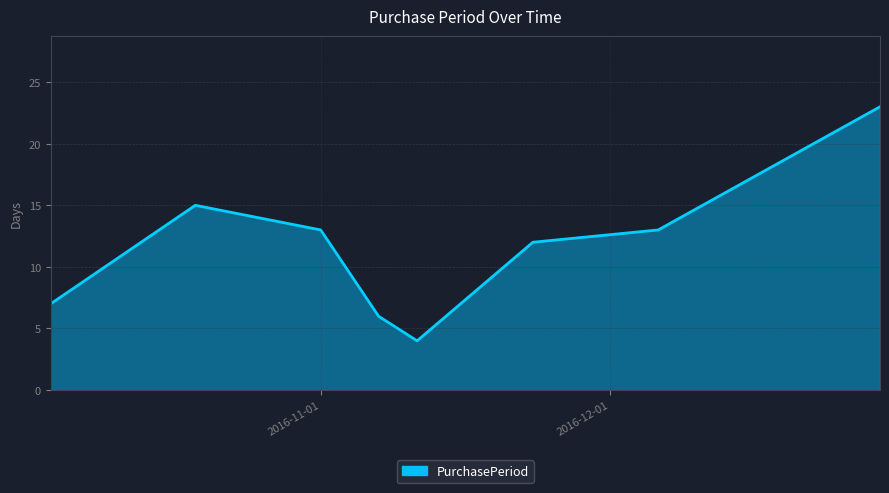

True or false: there are more than 2 points higher than both neighbors.

False